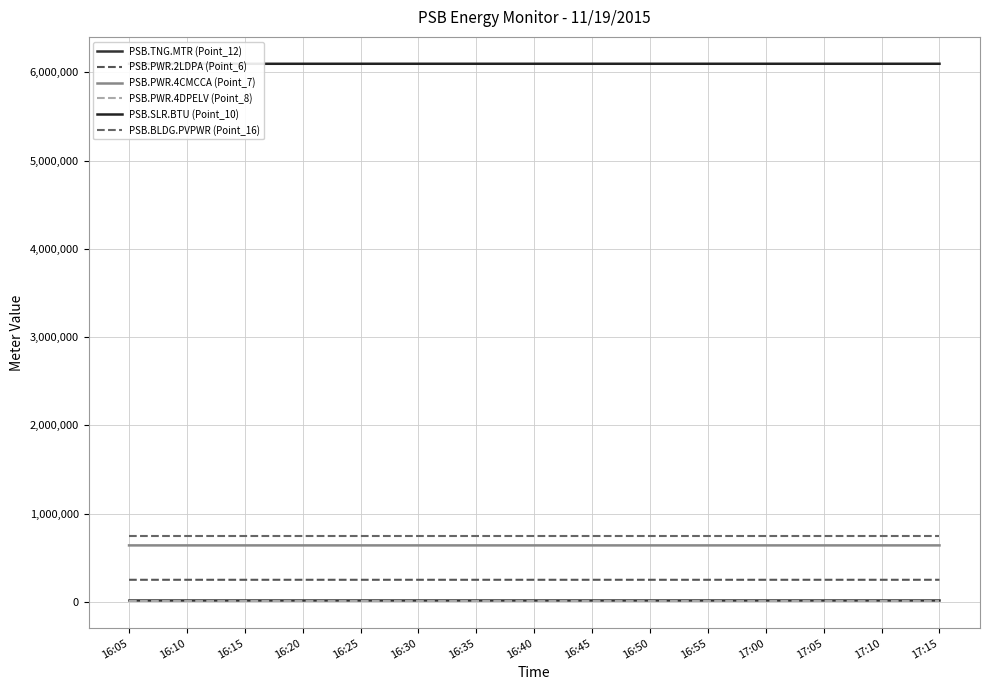

How many data points in PSB.BLDG.PVPWR (Point_16) are less than 743663?

6